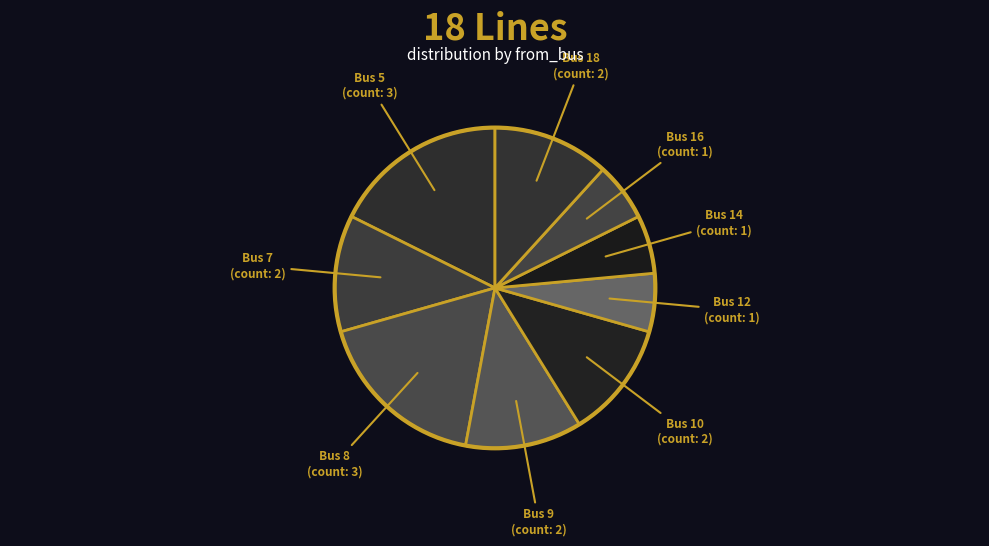

Is there any slice that represents more than half of the pie?

No